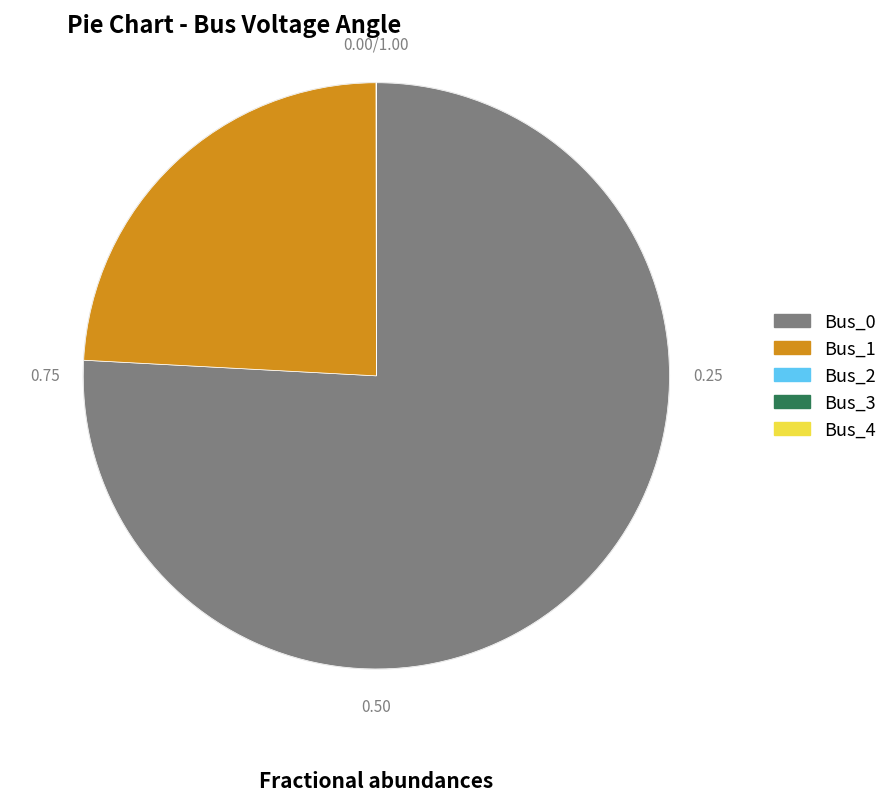

Is there a majority slice in this chart?

Yes